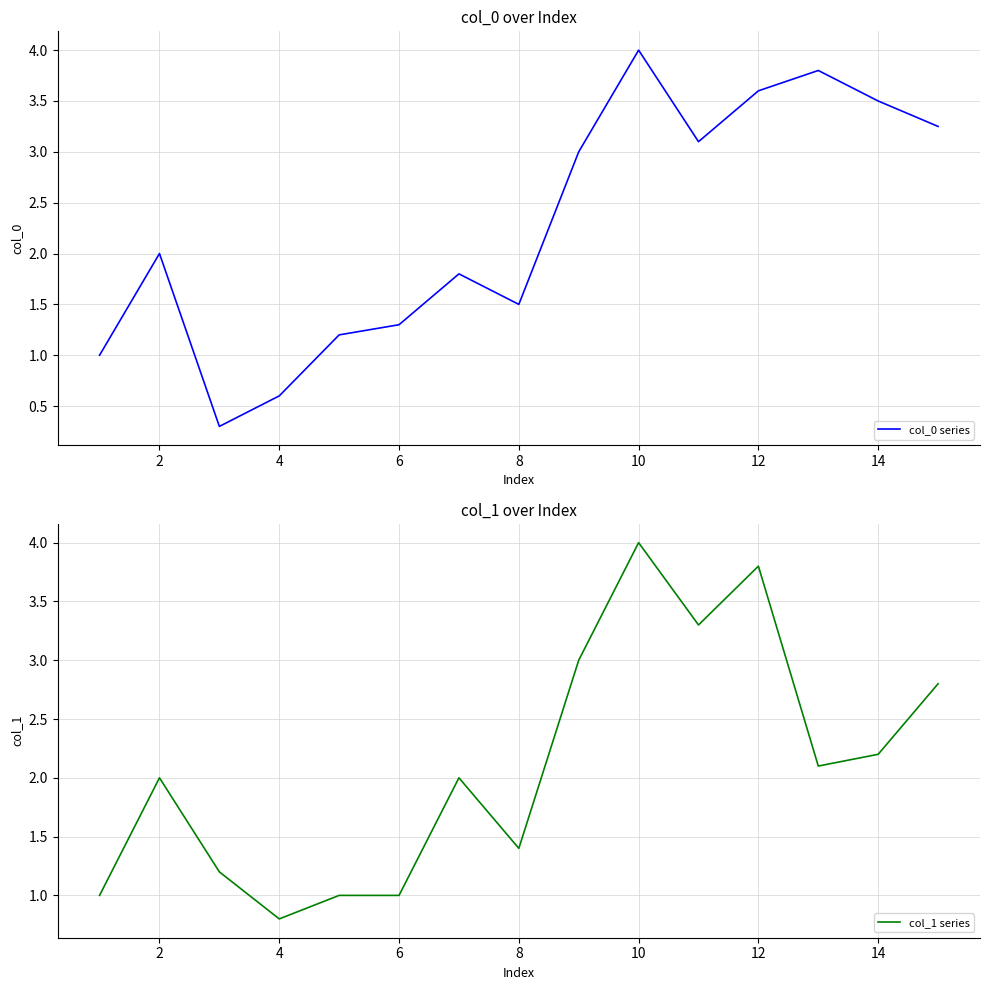

How many series are shown in this chart?

2